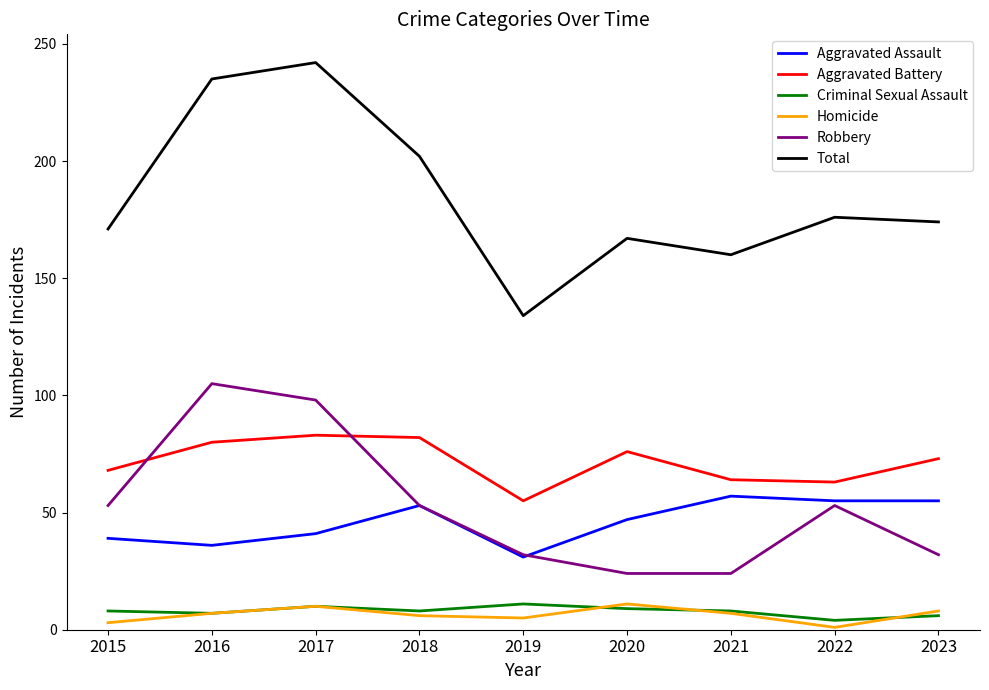

Rank the series at 2015 from highest to lowest value.

Total, Aggravated Battery, Robbery, Aggravated Assault, Criminal Sexual Assault, Homicide